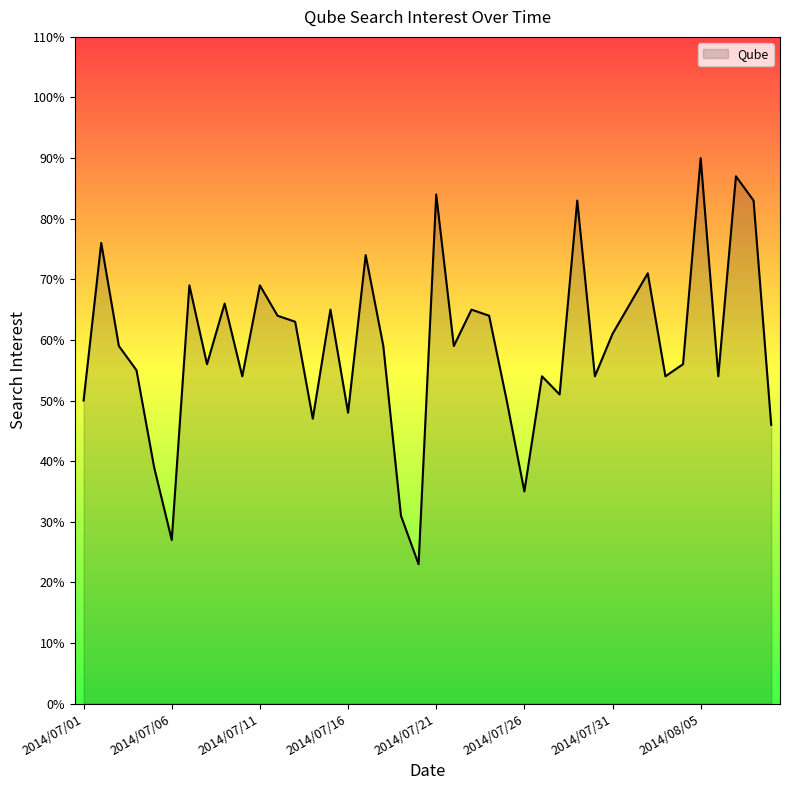

What is the smallest value displayed?

23